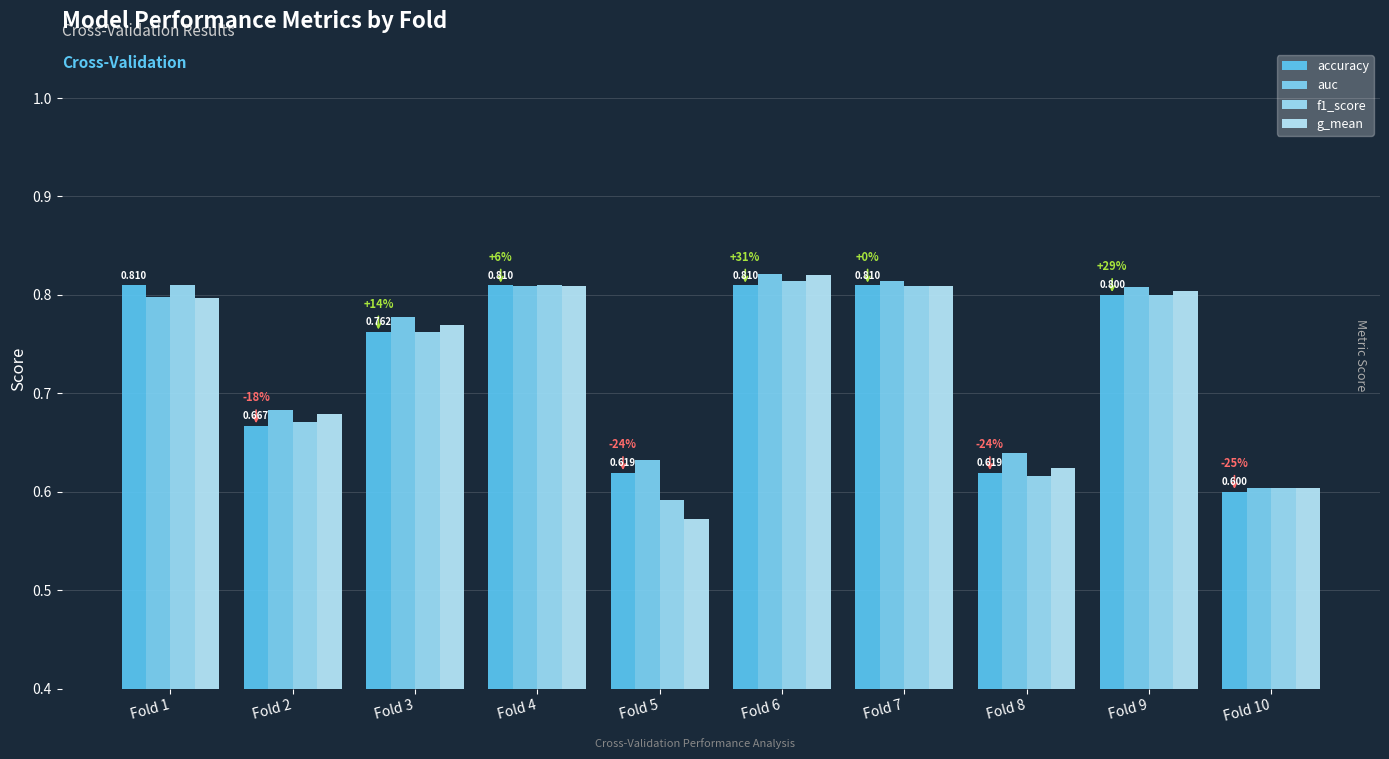

At which label is f1_score closest to 0?

Fold 5